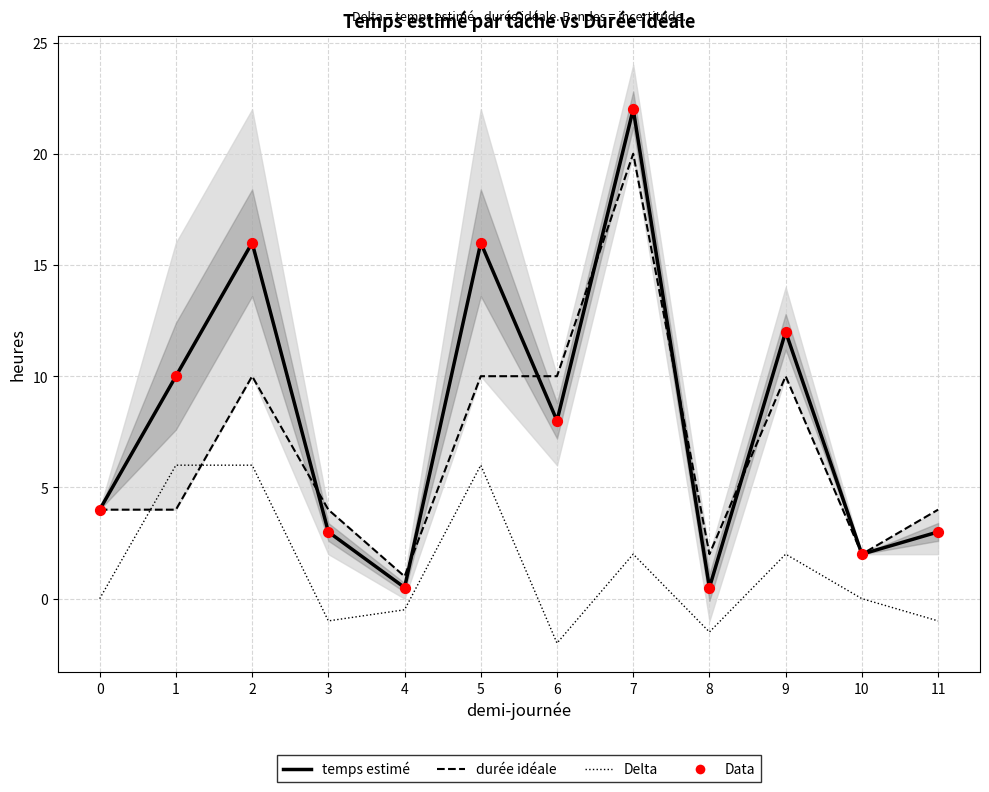

Which series has the widest spread of Y values?

temps estimé par tâche en heures